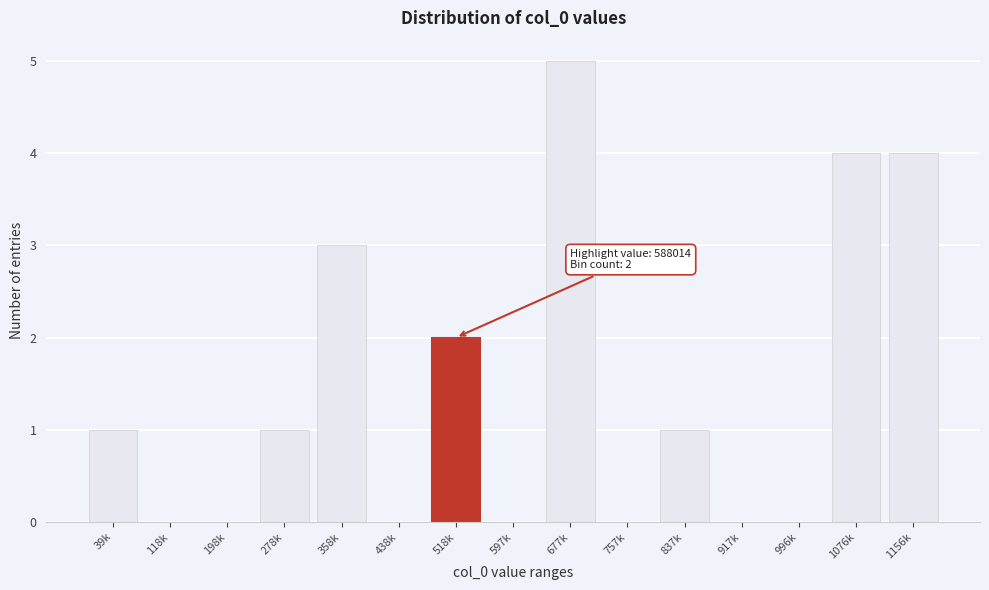

Reading left to right, list all the values displayed in this chart.

39k=1	118k=0	198k=0	278k=1	358k=3	438k=0	518k=2	597k=0	677k=5	757k=0	837k=1	917k=0	996k=0	1076k=4	1156k=4